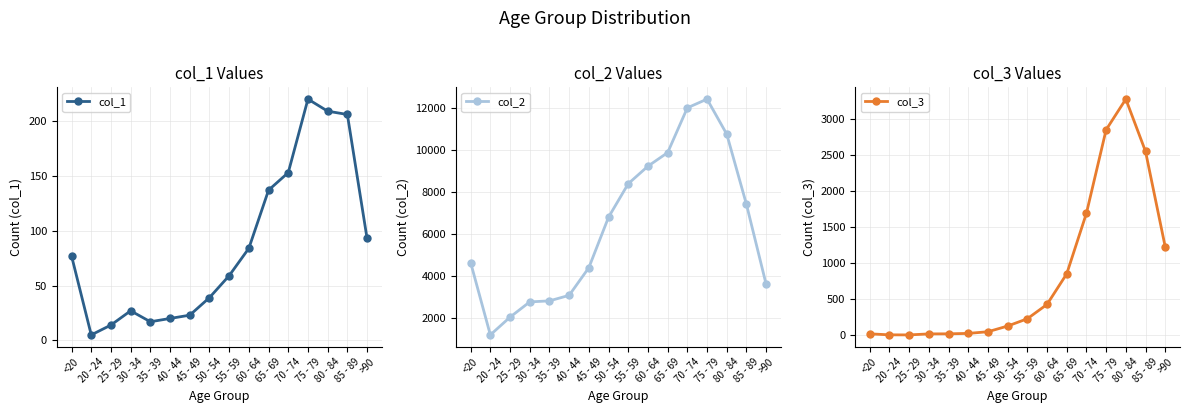

Which label corresponds to the largest value in the chart?

75 - 79